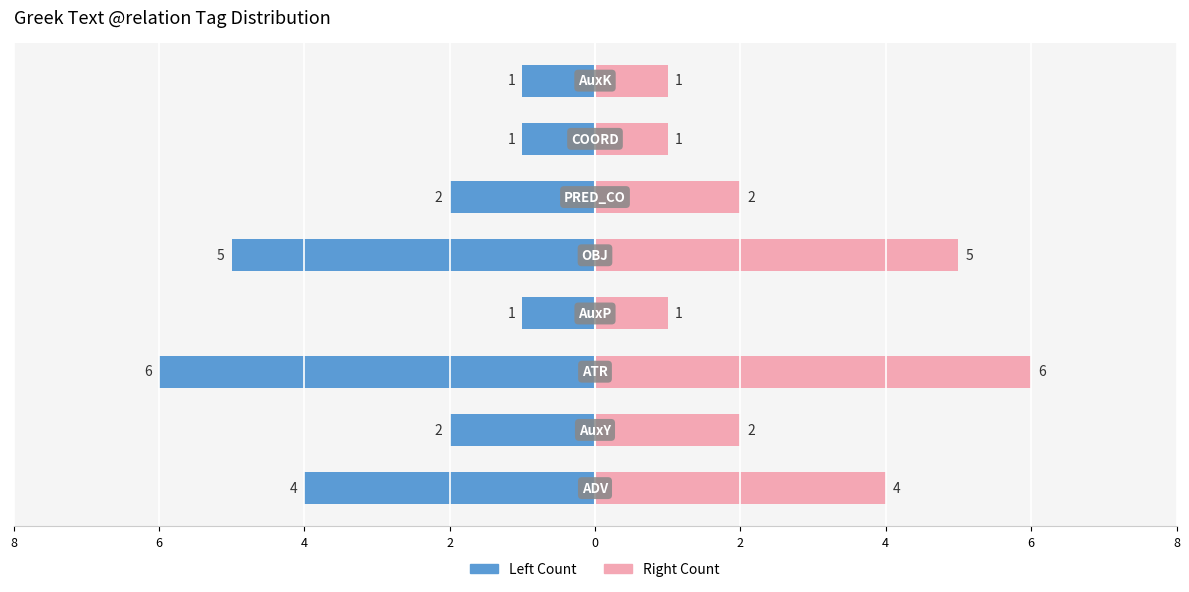

What is the sum of all Token Count (Left) values?

-22